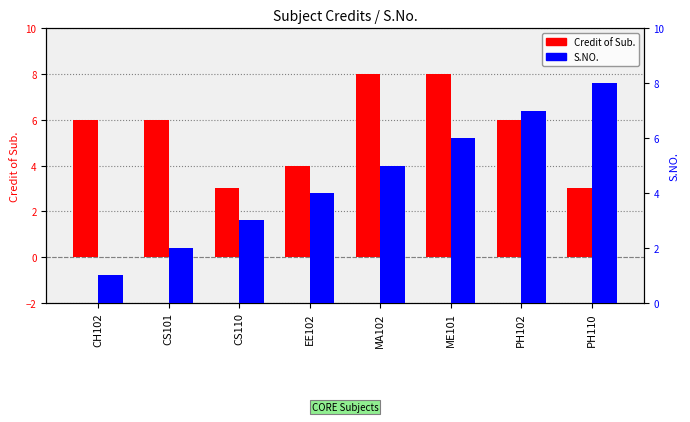

Between CH102 and MA102, which series saw the biggest shift?

S.NO.